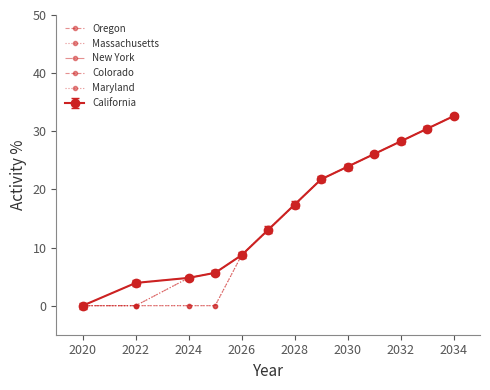

How many values in the Oregon series exceed 17?

7